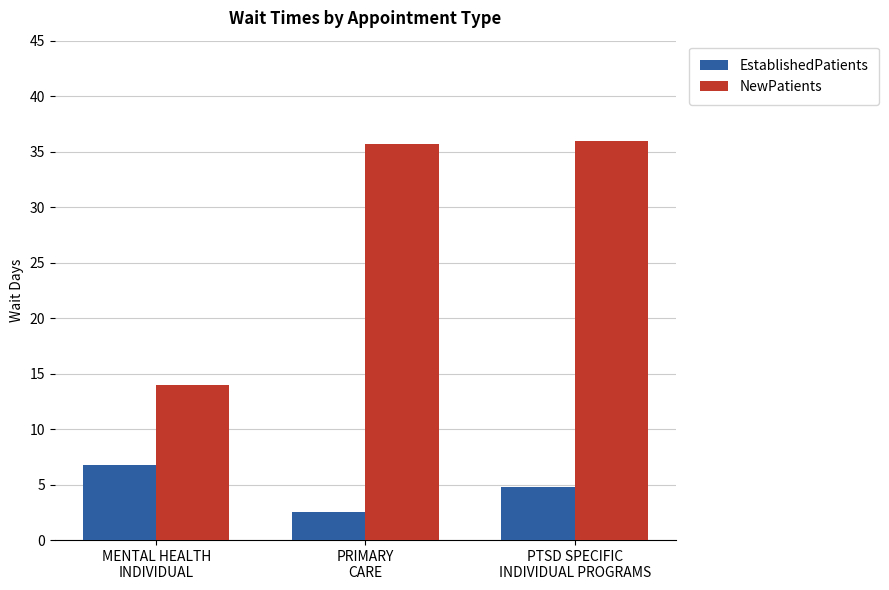

What are all the series names shown in the legend?

EstablishedPatients, NewPatients